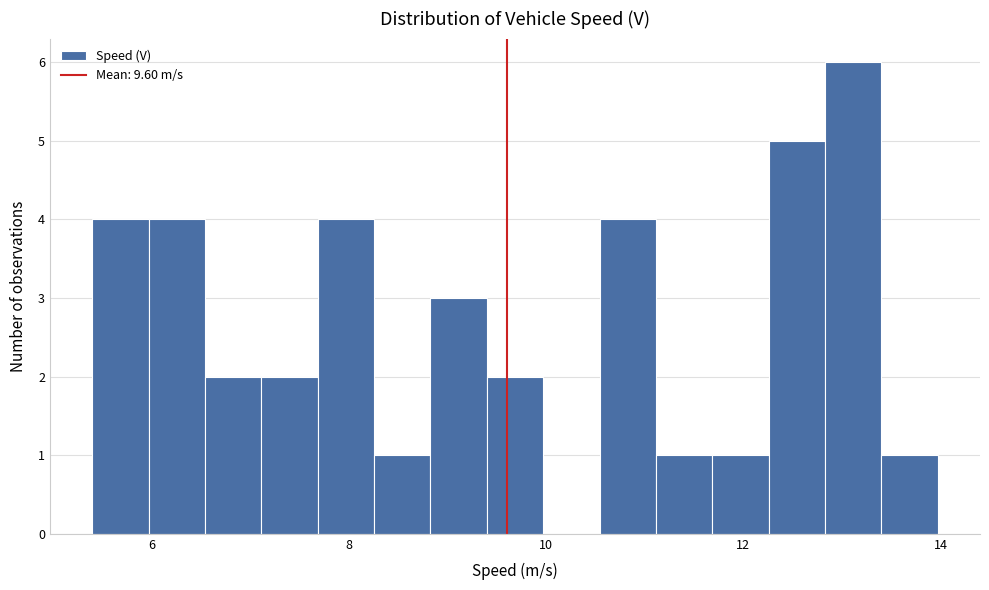

Around what value on the x-axis is the tallest bar? Give the approximate position of its centre, as read against the axis.

13.2